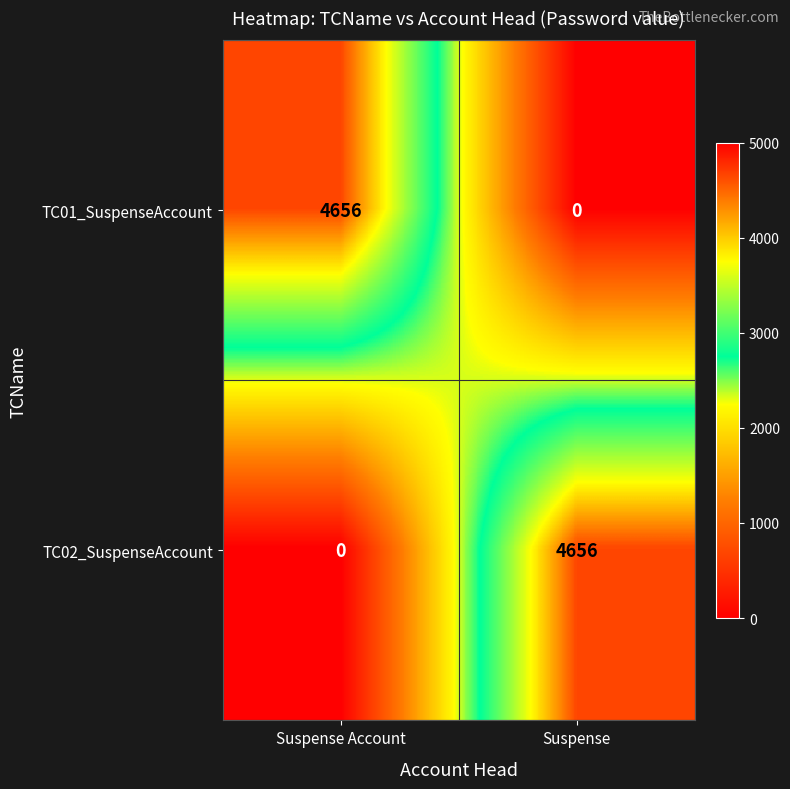

Which category has the lowest value in the TC02_SuspenseAccount series?

Suspense Account